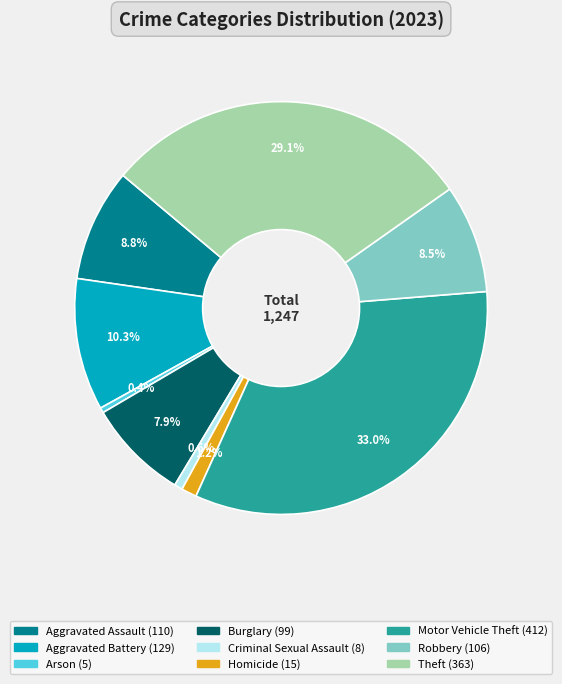

To the nearest percent, what is the difference between the largest and smallest slice percentages?

33%